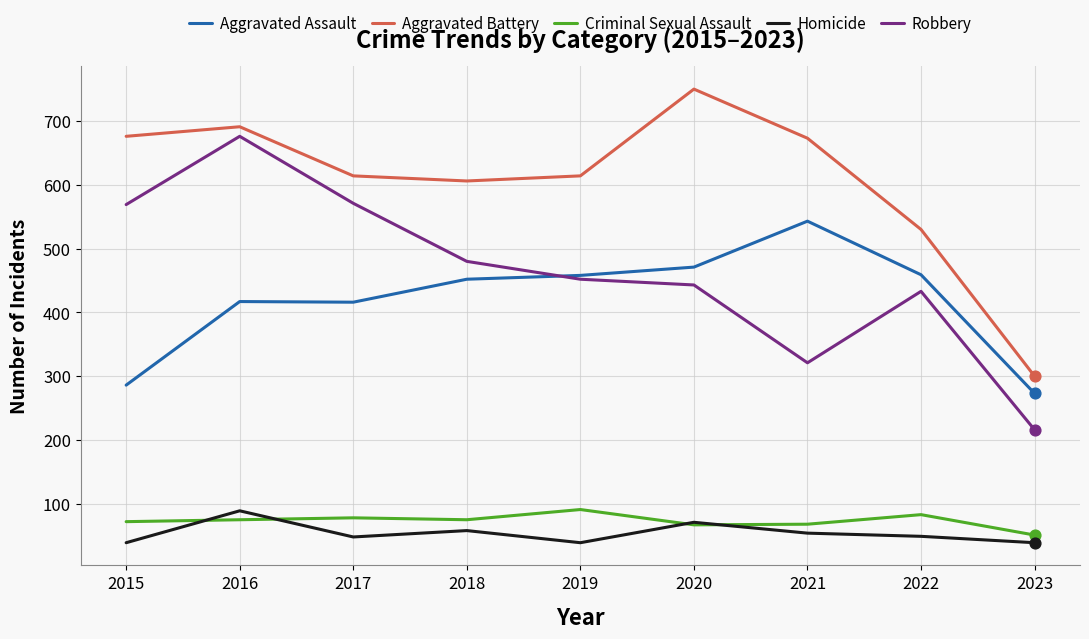

At how many categories does at least one series exceed 219?

9